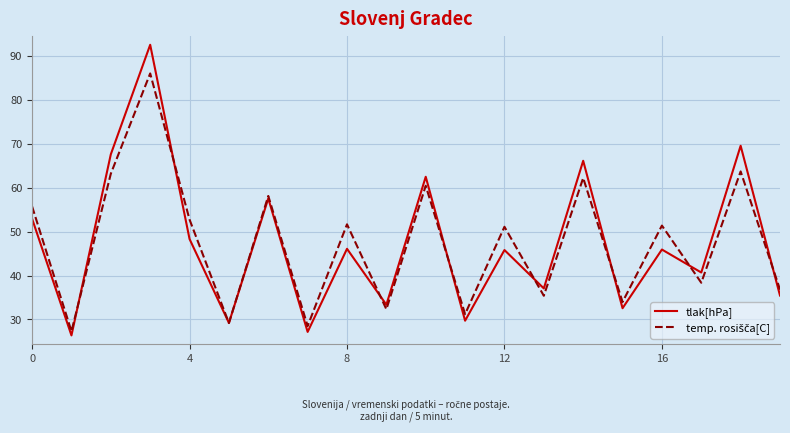

In tlak[hPa], how many points are higher than both neighbors (excluding endpoints)?

8